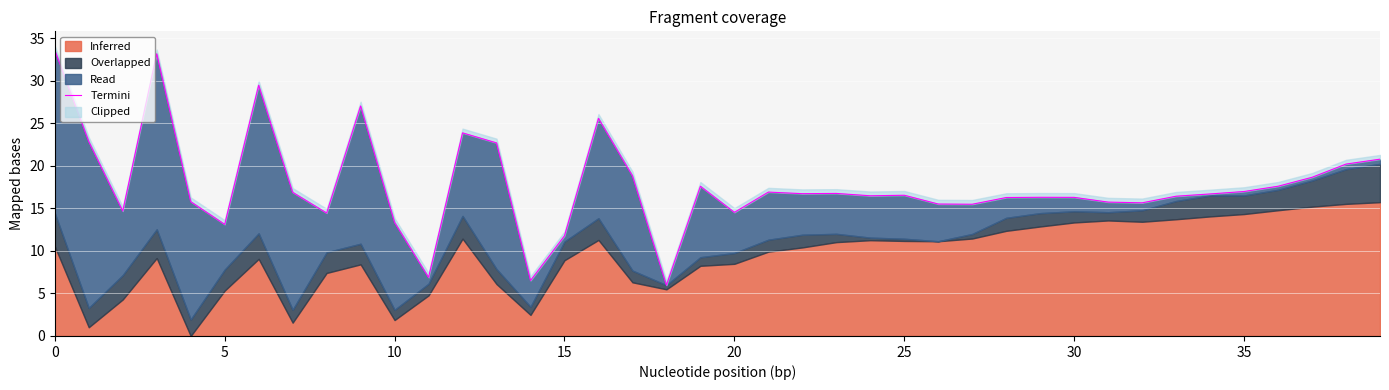

True or false: the data has more than 0 interior local peaks.

True